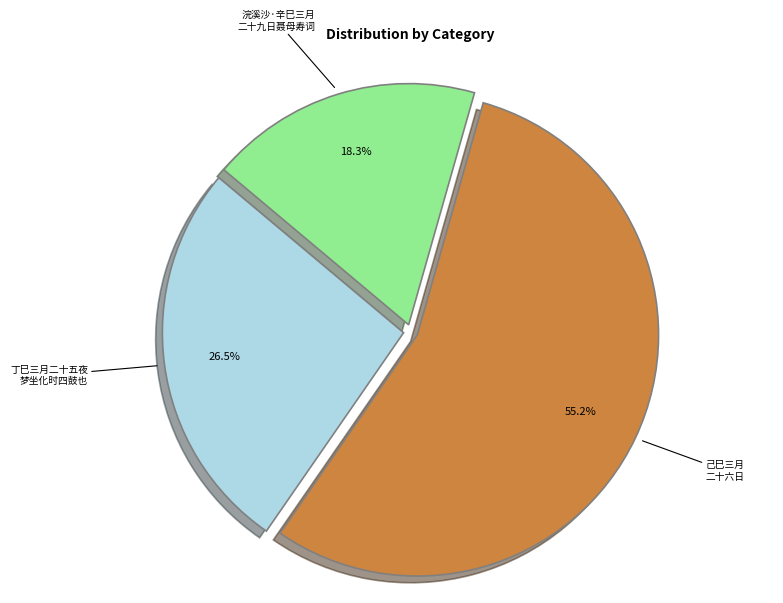

What portion of the pie excludes 己巳三月 二十六日?

44.8%